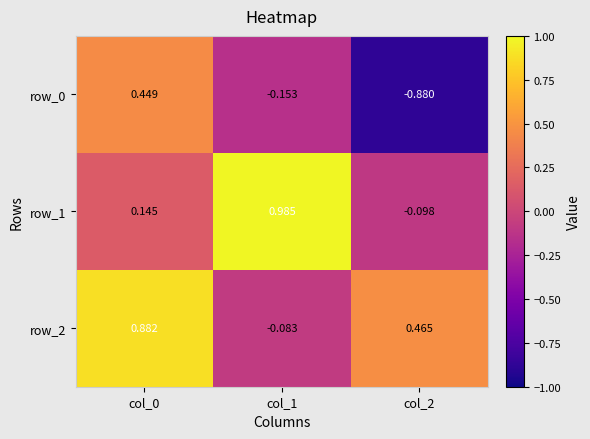

True or false: row_1 has a value of -0.2 at col_2.

False